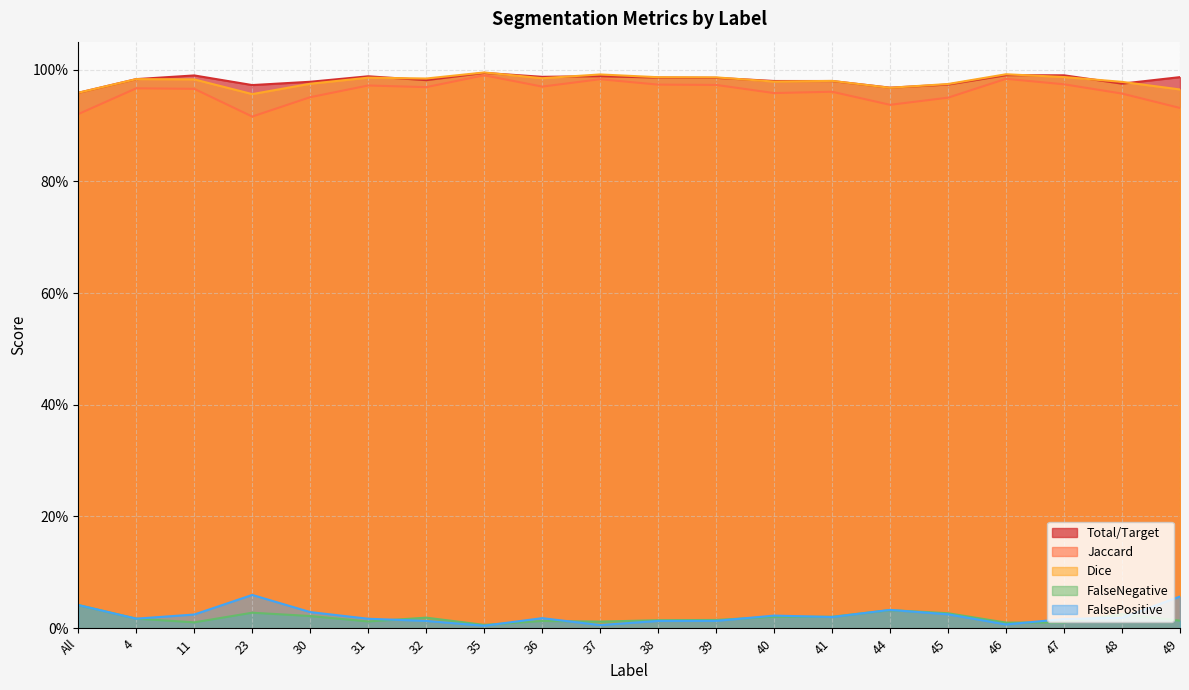

In FalseNegative, how many points are lower than both neighbors (excluding endpoints)?

5